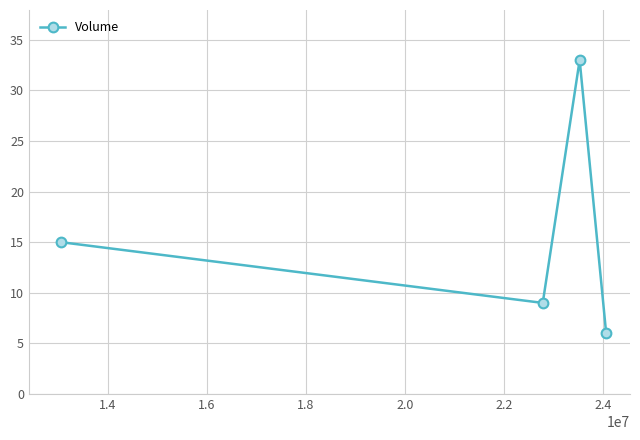

True or false: the data has more than 1 interior local peaks.

False